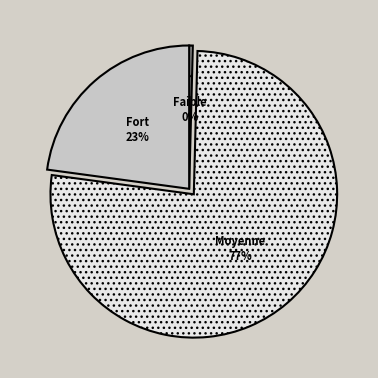

Is there any slice that represents more than half of the pie?

Yes